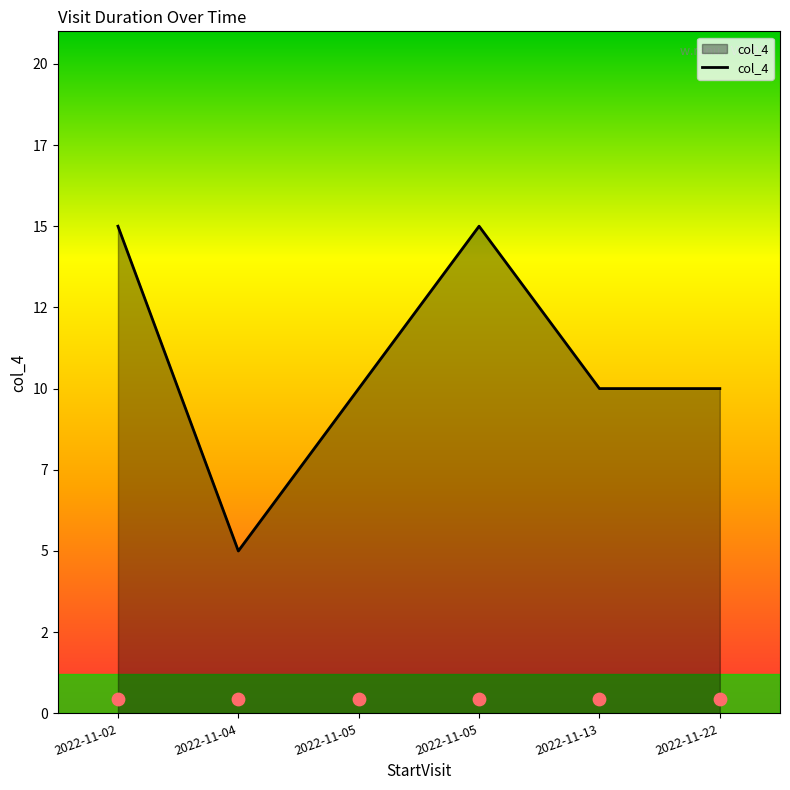

Which has a higher value, 2022-11-05 or 2022-11-04?

2022-11-05